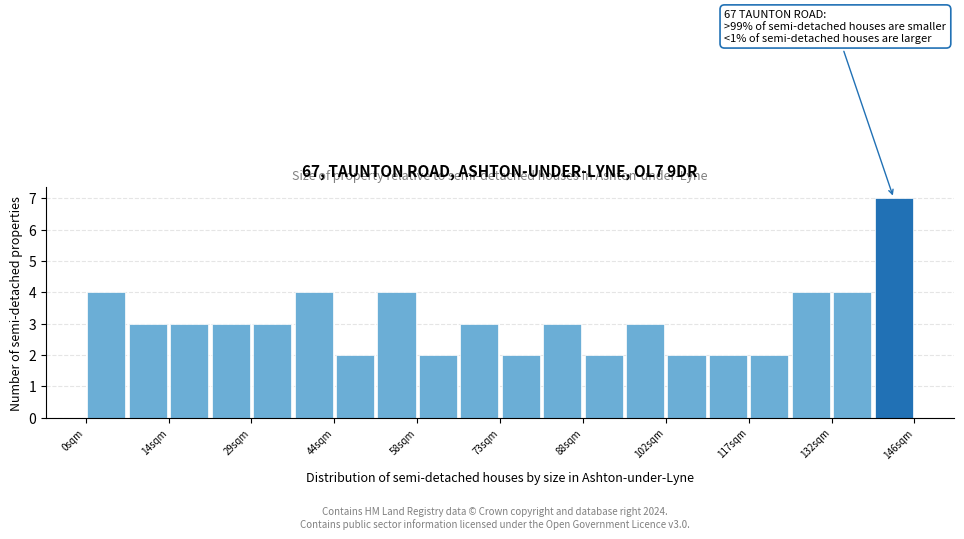

Around what value on the x-axis is the tallest bar? Give the approximate position of its centre, as read against the axis.

144